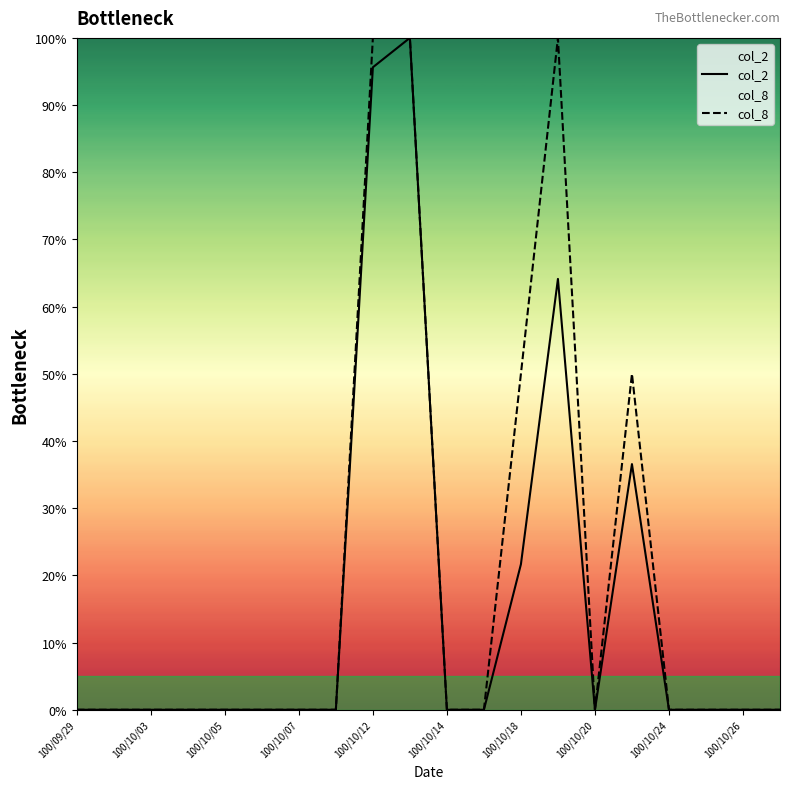

True or false: col_8 and col_2 cross at least once.

False